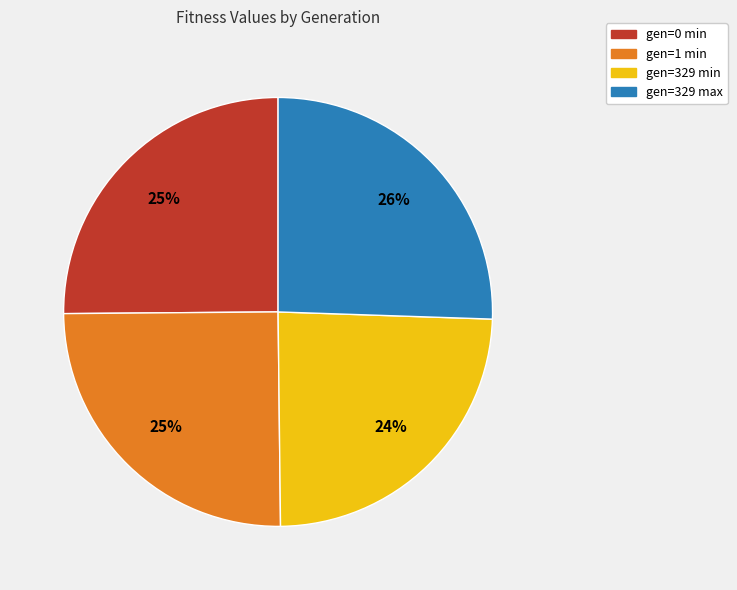

To the nearest percent, what is the combined percentage of gen=329 min and gen=329 max?

50%